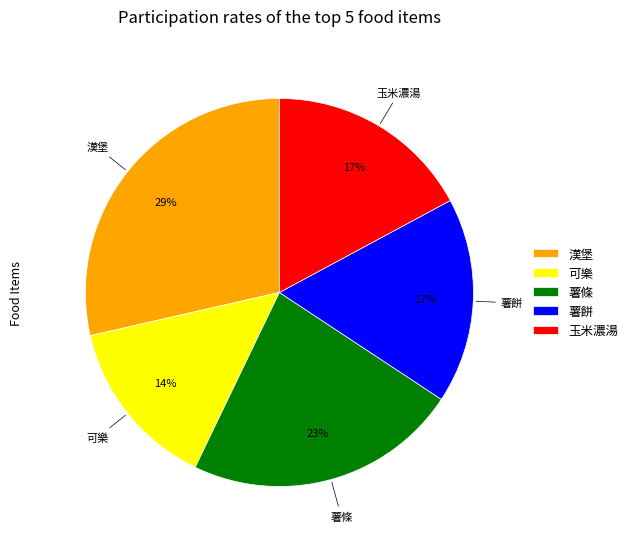

How many slices are in this pie chart?

5